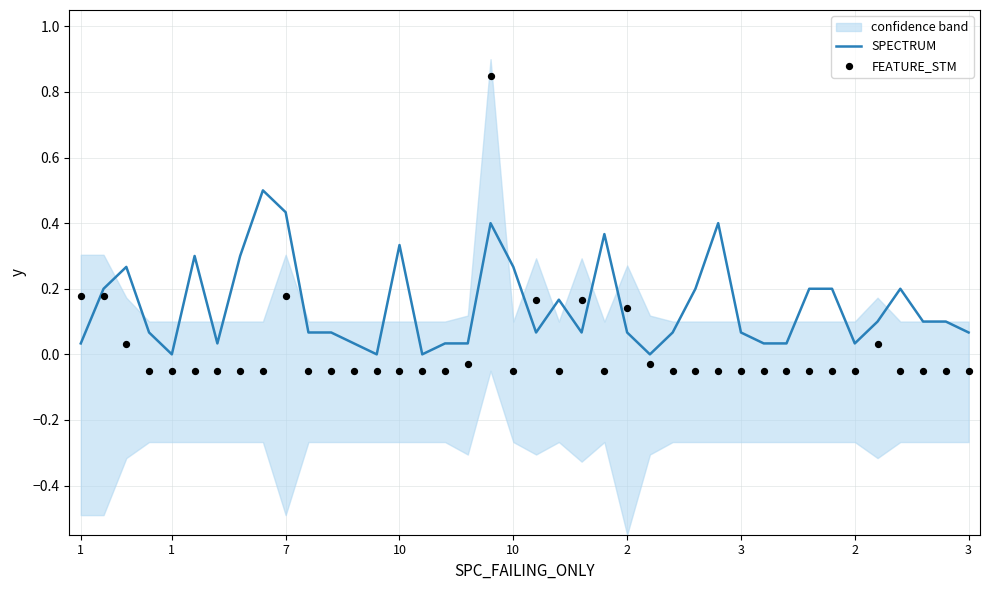

Which series contains the lowest Y value?

FEATURE_STM